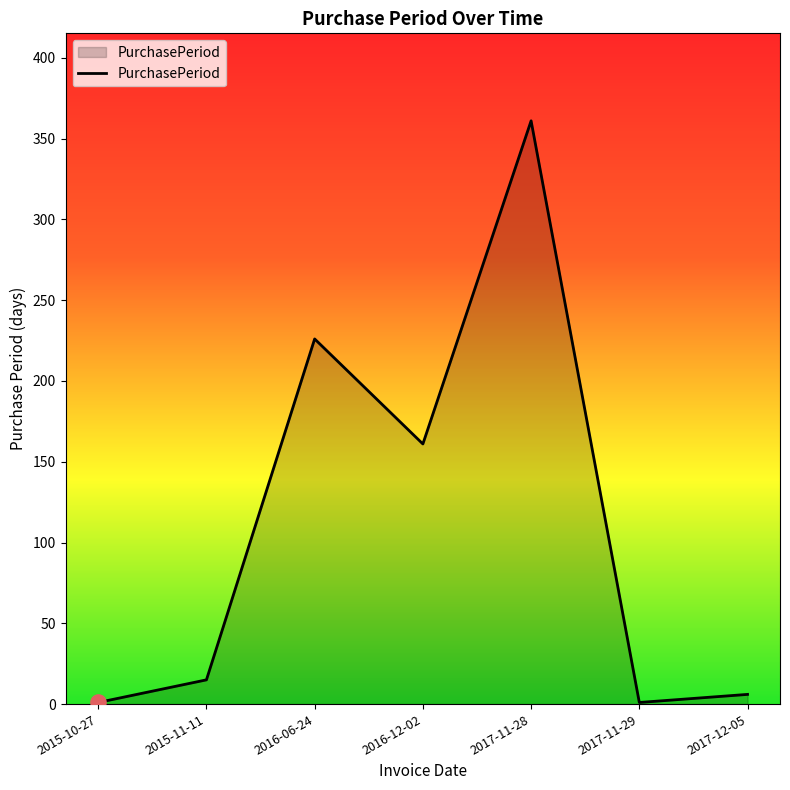

What is the change in value from 2015-11-11 to 2016-12-02?

+146